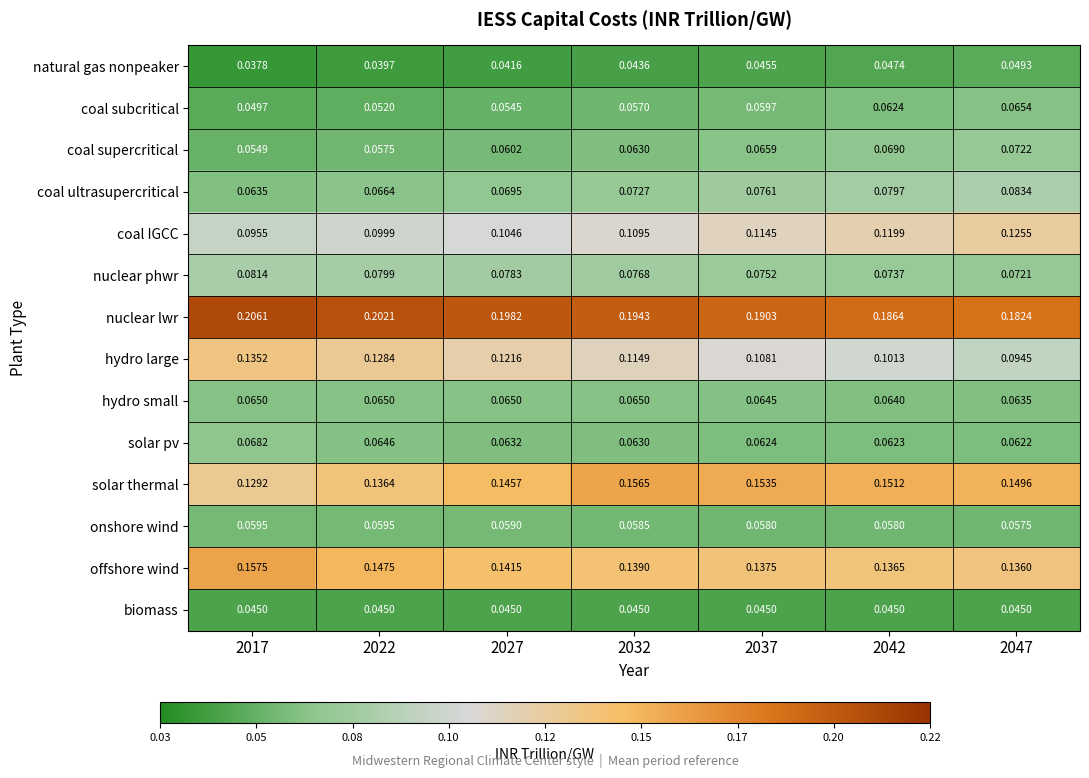

Which series has the largest total across all categories?

nuclear lwr